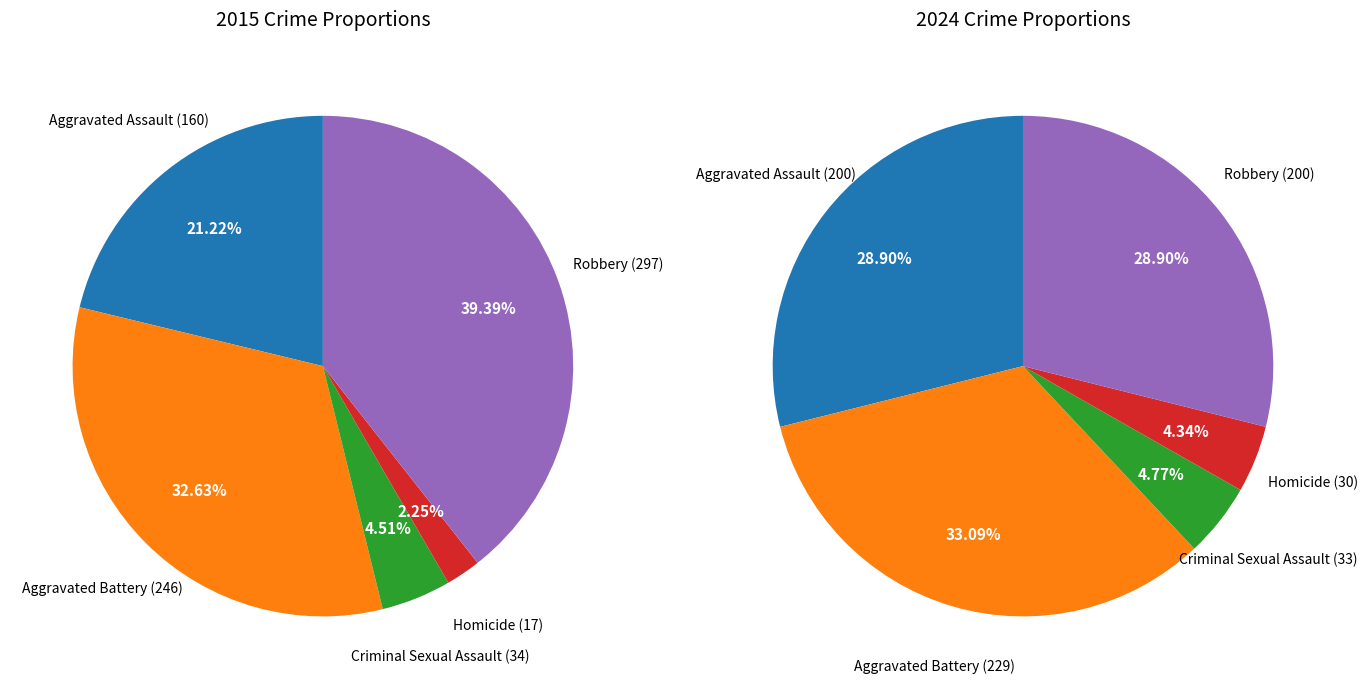

Rank the categories by value from highest to lowest.

Robbery, Aggravated Battery, Aggravated Assault, Criminal Sexual Assault, Homicide